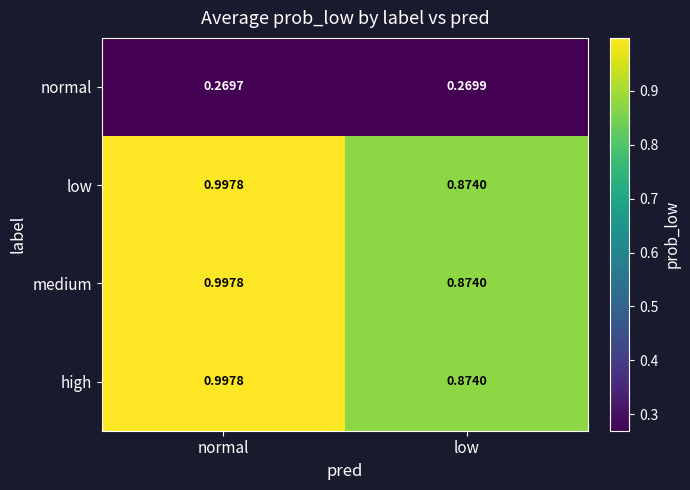

Is the value of low at low greater than the value of normal at normal?

Yes